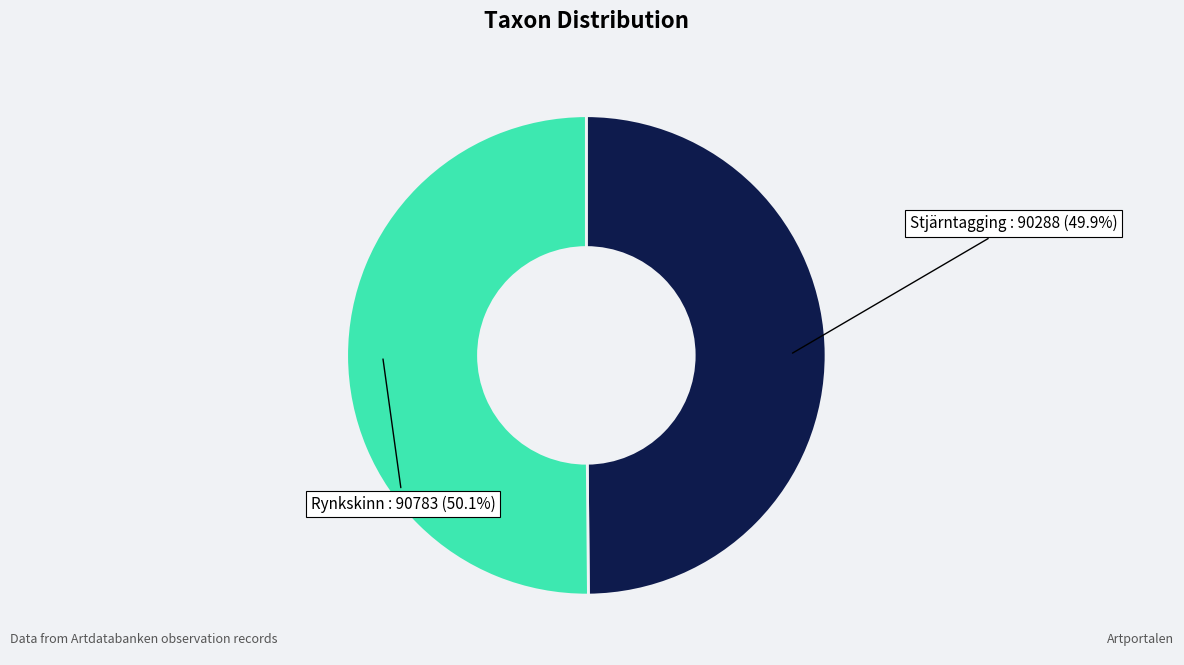

Approximately how many times larger is the value at Stjärntagging compared to Rynkskinn?

1.0